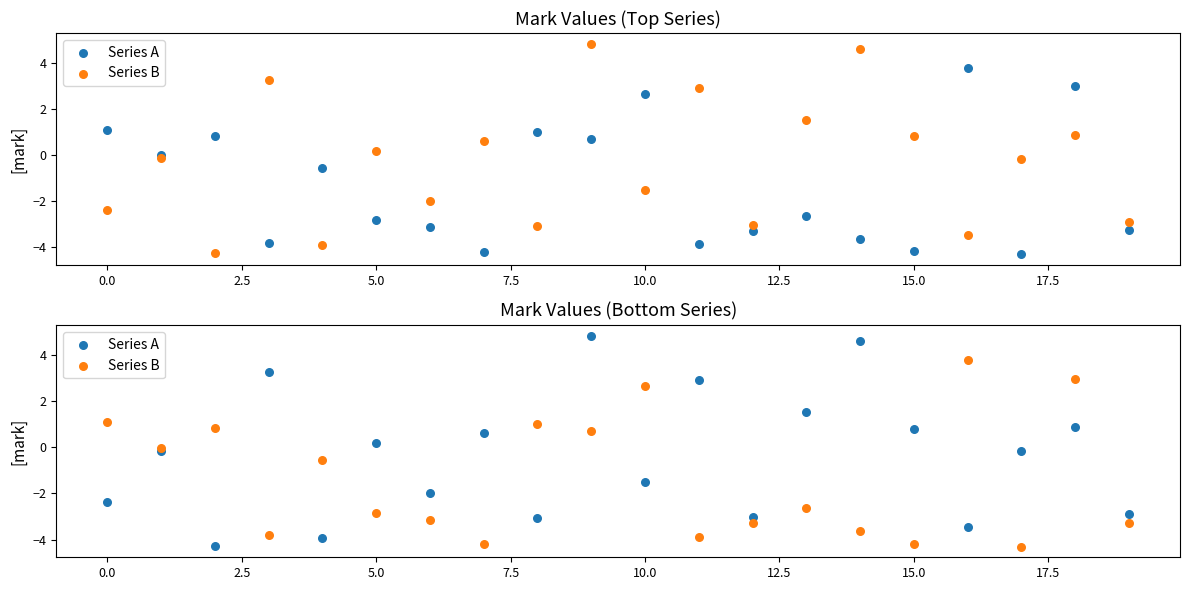

Which series has the largest Y range (max minus min)?

Series A